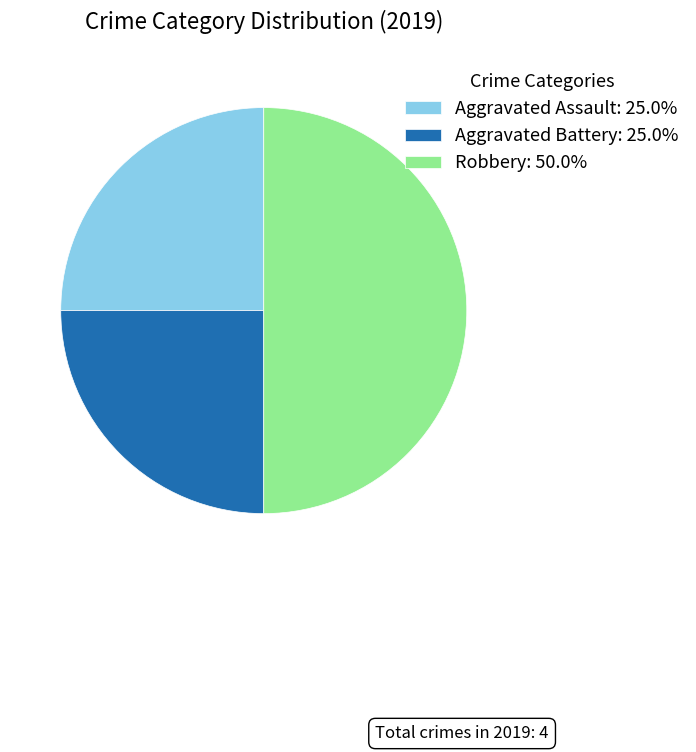

Does Aggravated Battery account for over 50% of the chart?

No